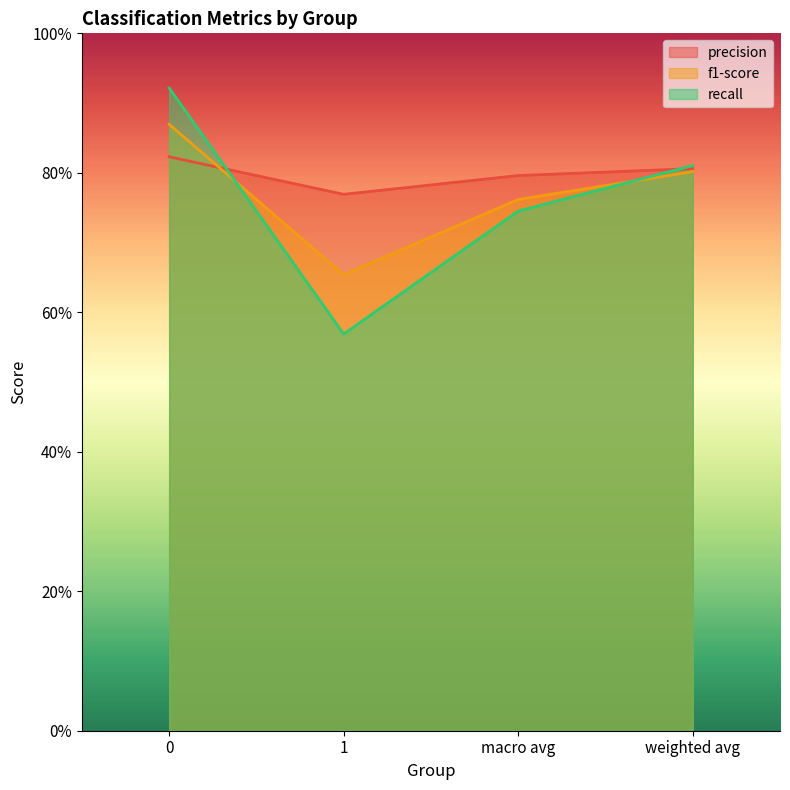

Where do f1-score and precision first cross each other?

0 and 1